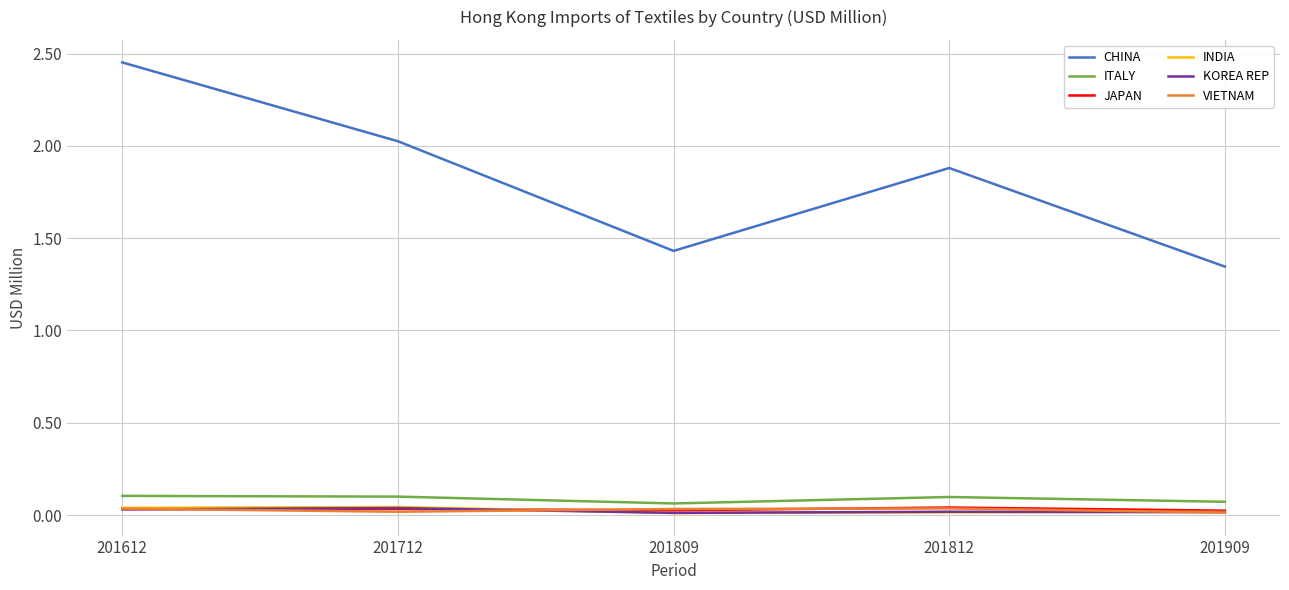

At which category does the chart reach its peak across all series?

201612